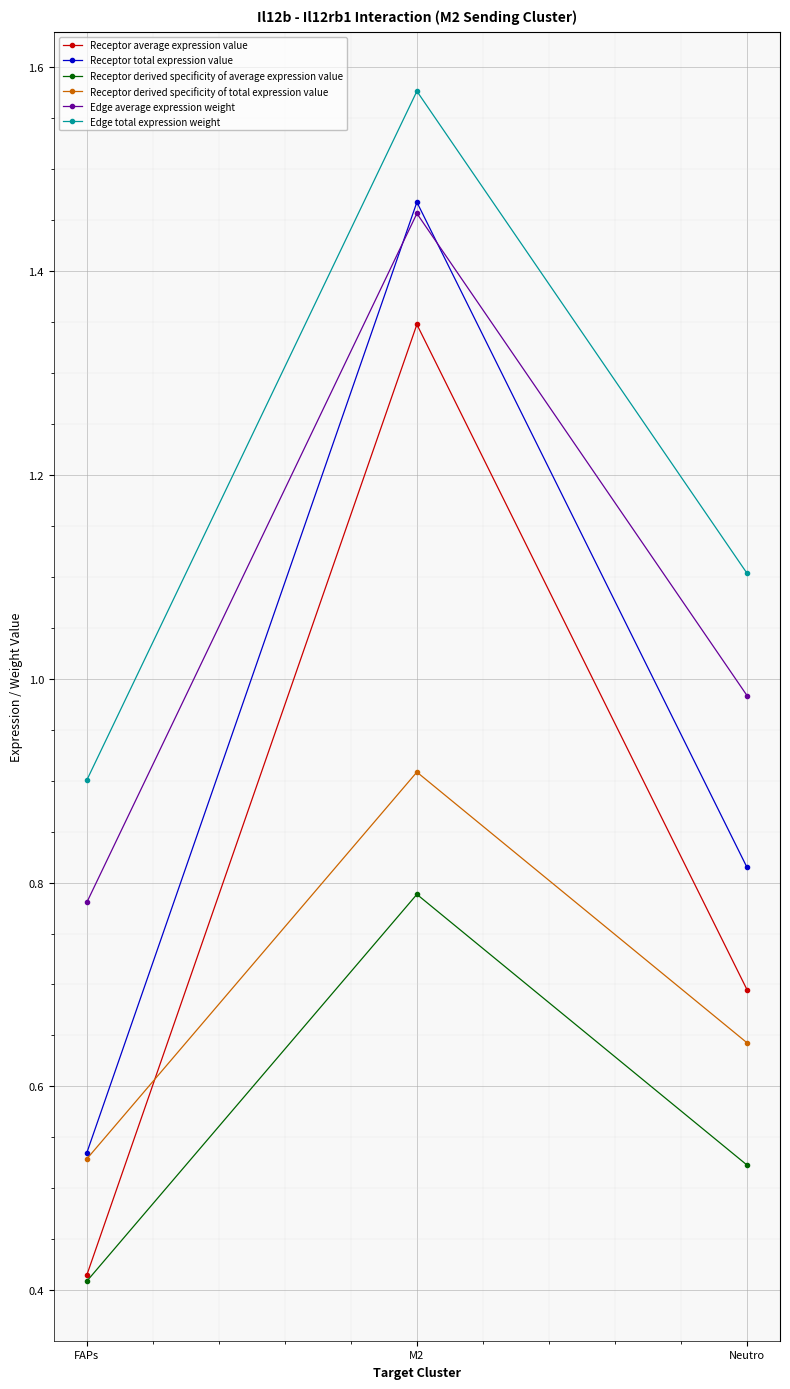

The Receptor average expression value series shows 2.0 at M2. True or false?

False